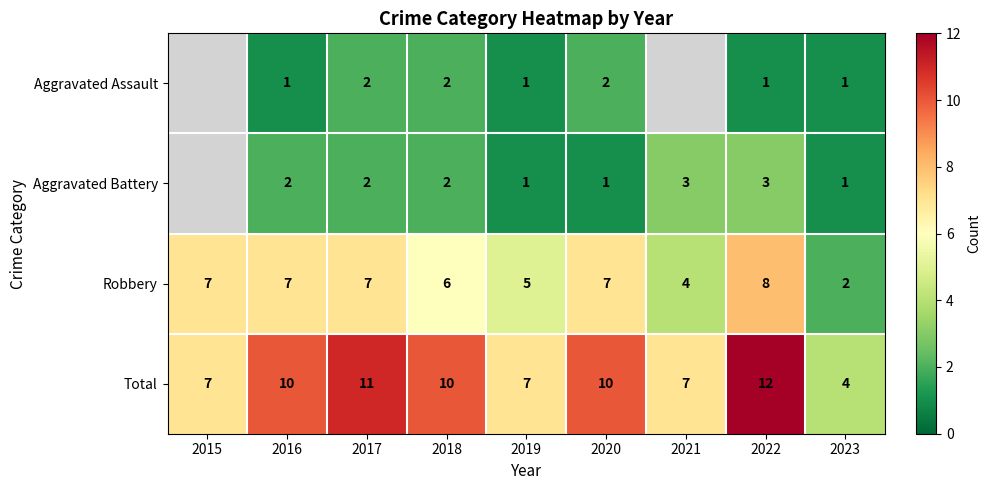

What is the spread (max minus min) of values at 2022?

11